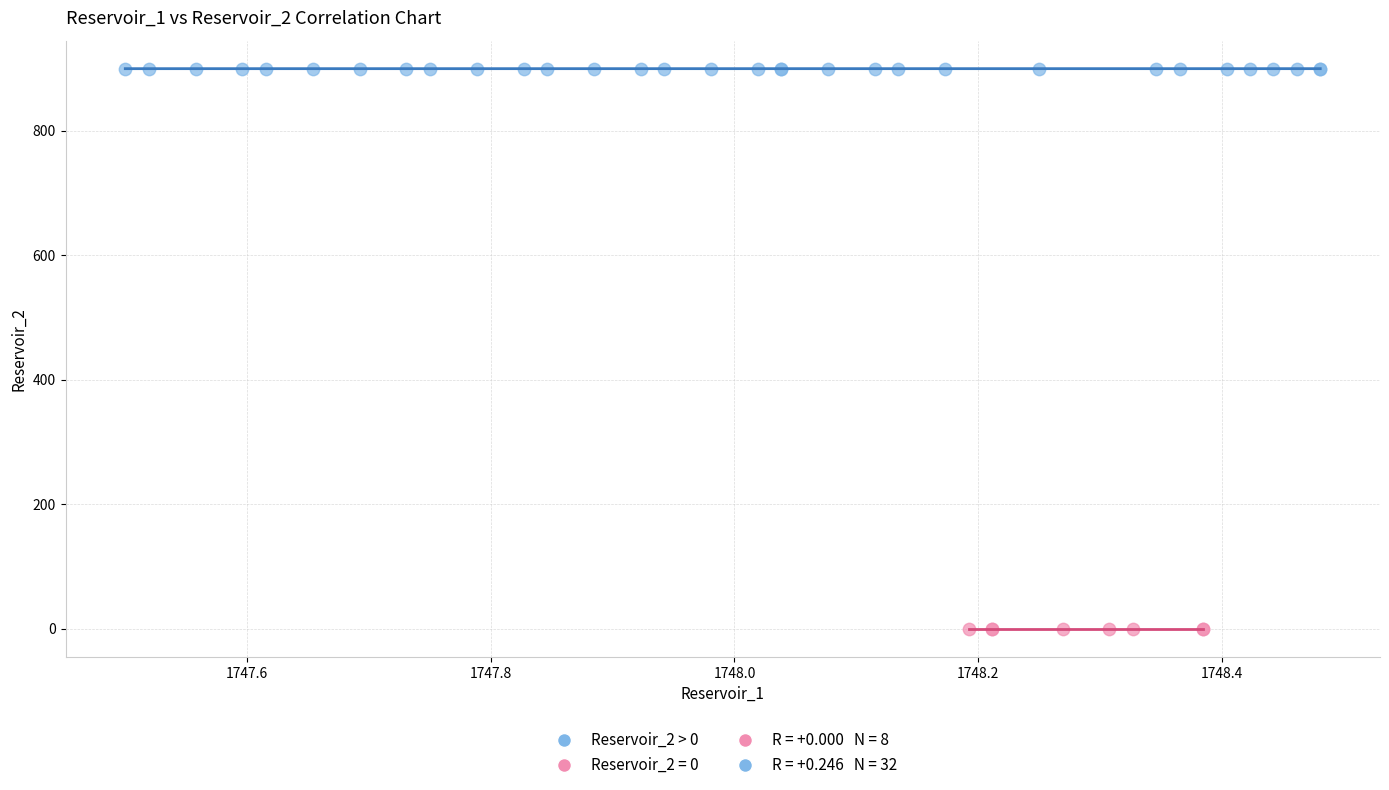

Which series reaches the minimum Y coordinate?

Reservoir_2 = 0